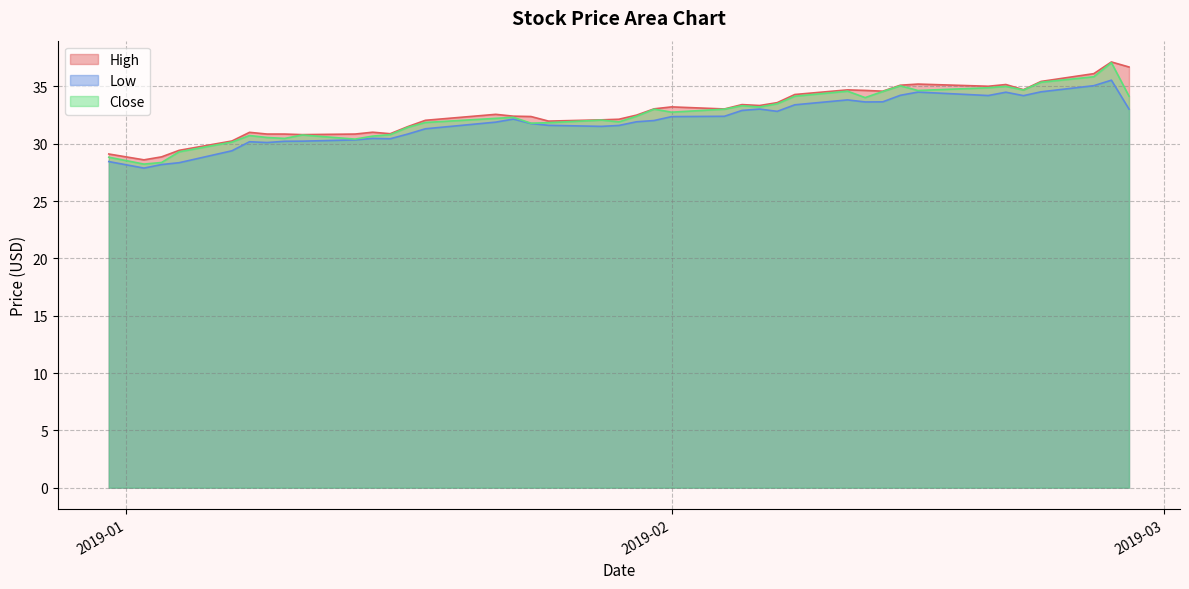

Which series has the widest spread of values?

Close